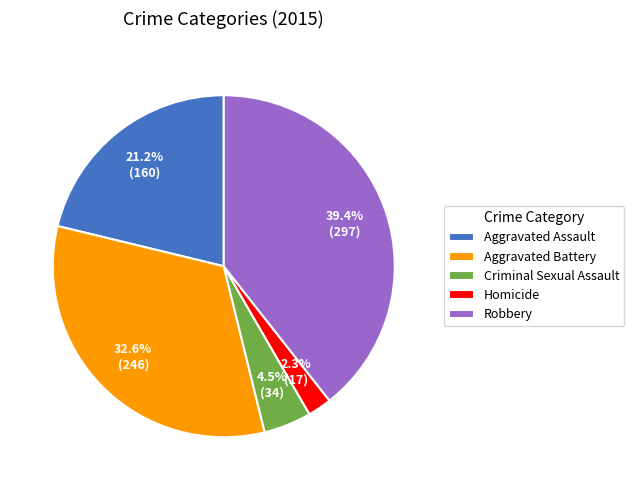

Count the number of slices in the pie.

5